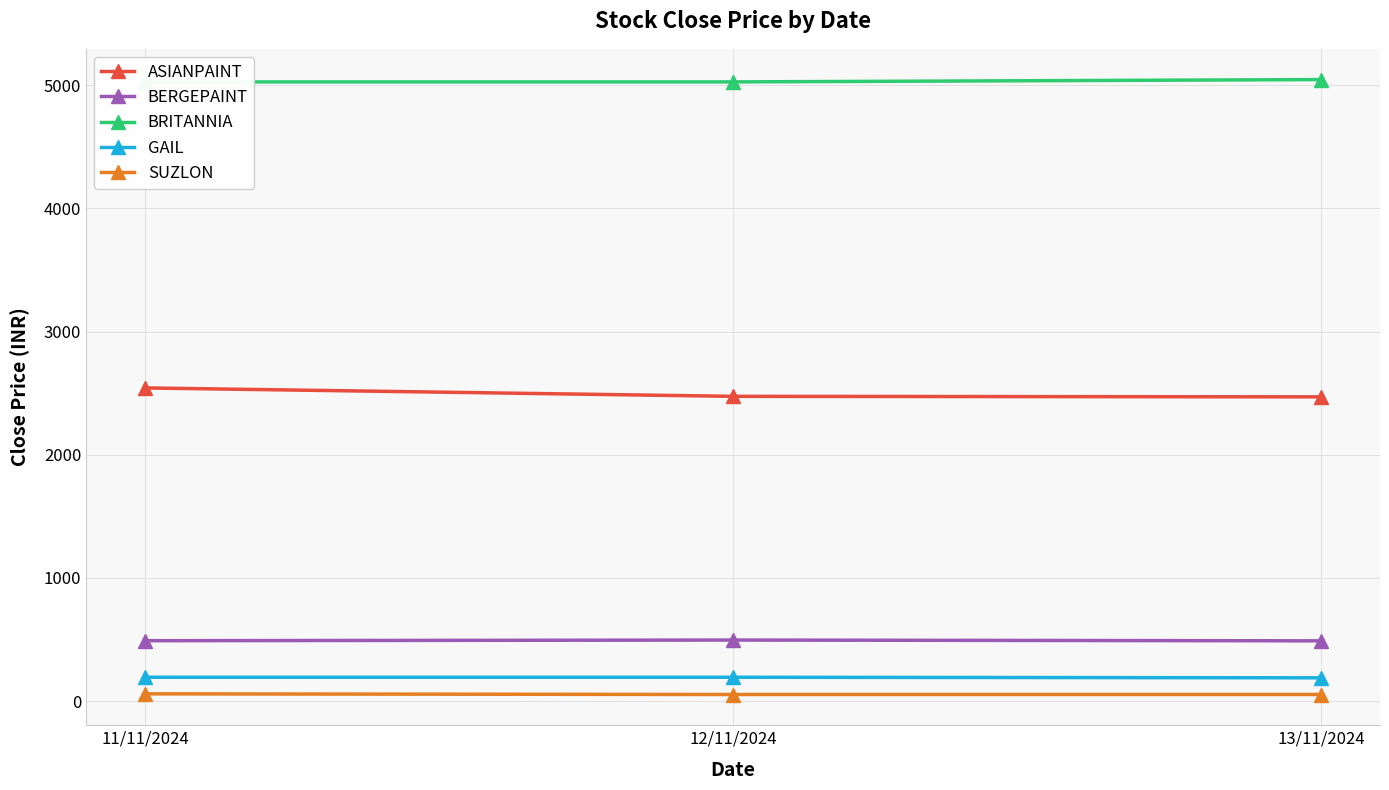

What are all the series names shown in the legend?

ASIANPAINT, BERGEPAINT, BRITANNIA, GAIL, SUZLON